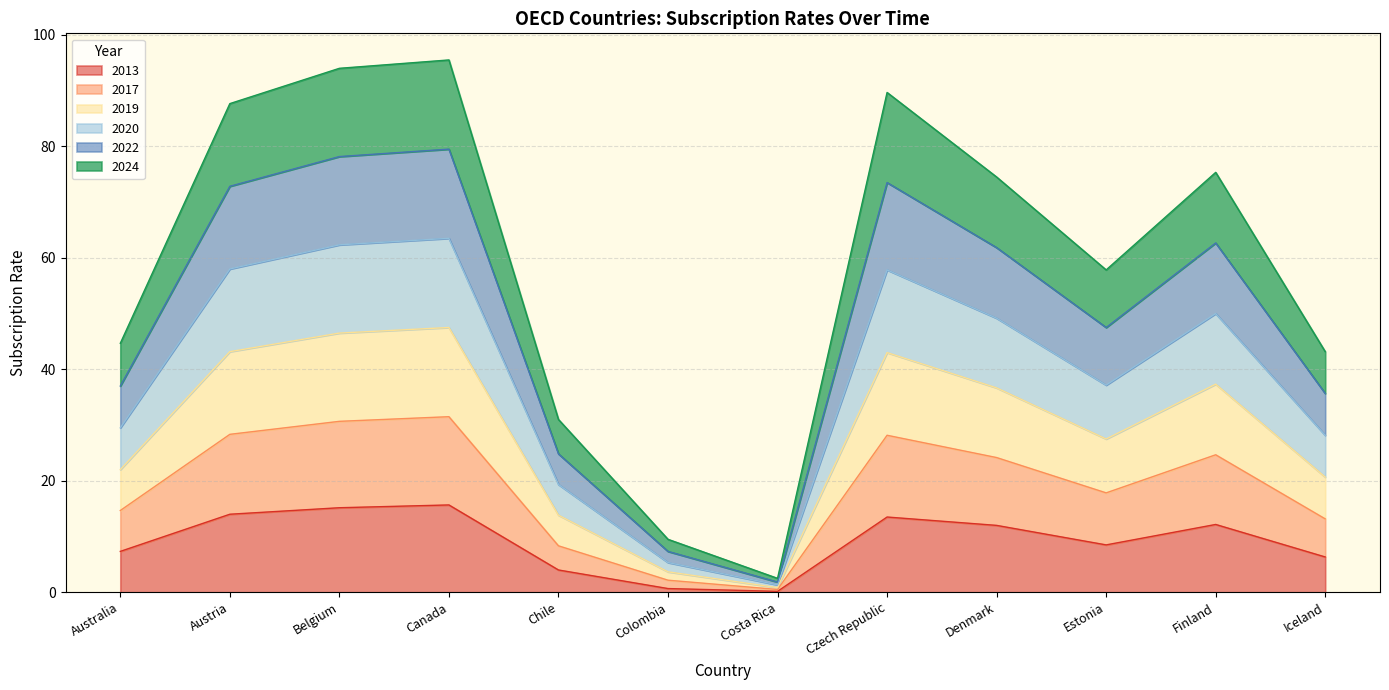

What is the highest value of the 2013 series?

15.7